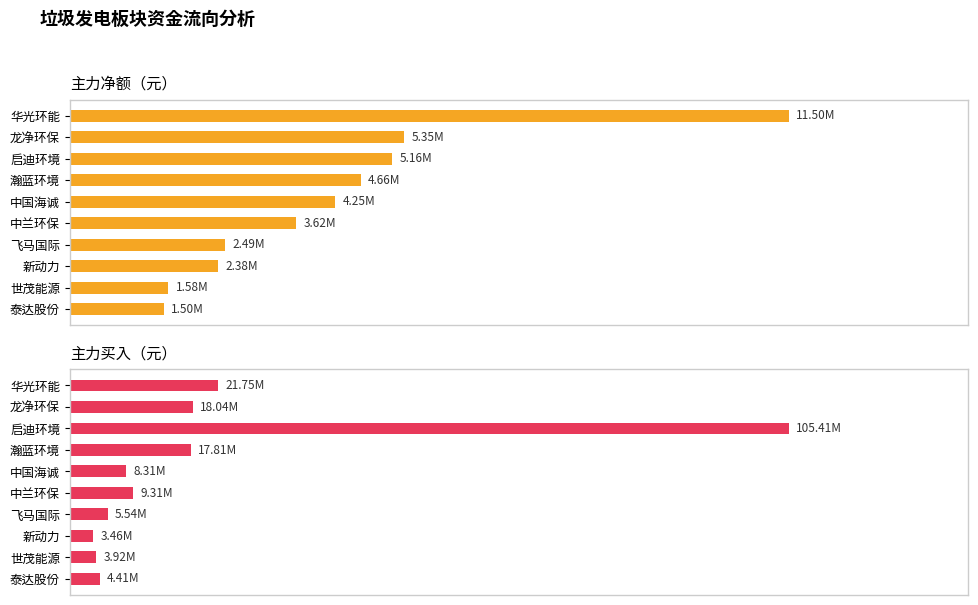

Reading left to right, list all the values displayed in this chart.

主力净额: 11501838	5352142	5162980	4657516	4248757	3620563	2486556	2376087	1576408	1503018
主力买: 21754889	18042964	105407922	17806674	8305506	9310873	5539948	3462210	3924364	4408687